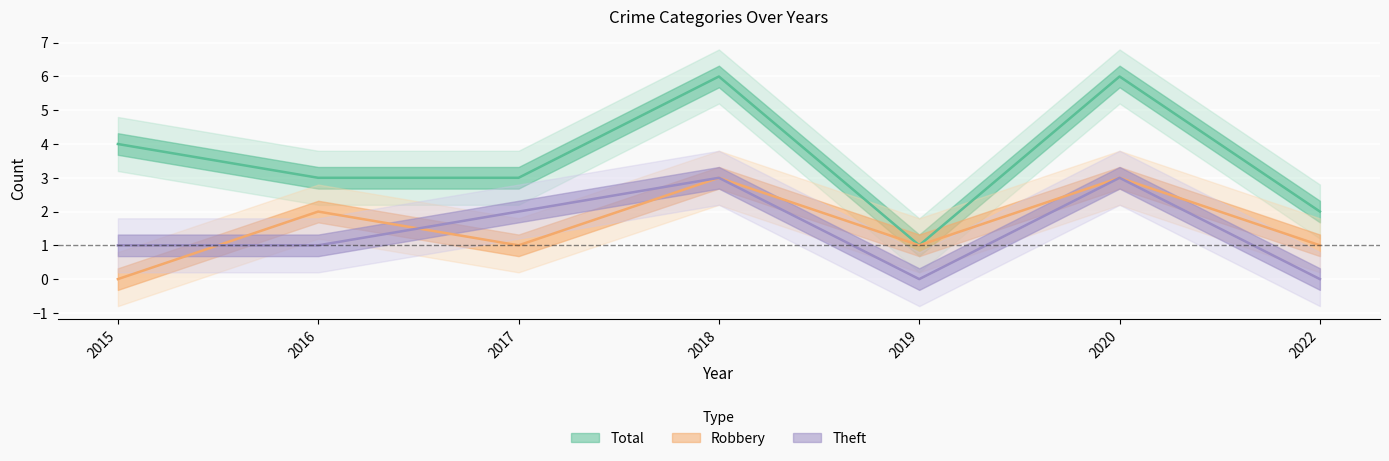

Read the Robbery value at 2020.

3